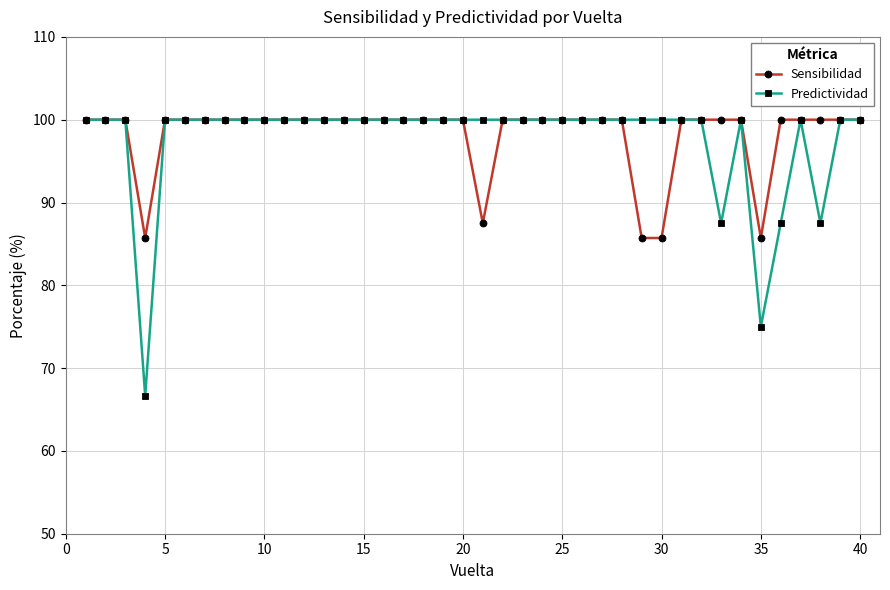

What is the highest value of the Predictividad series?

100.0